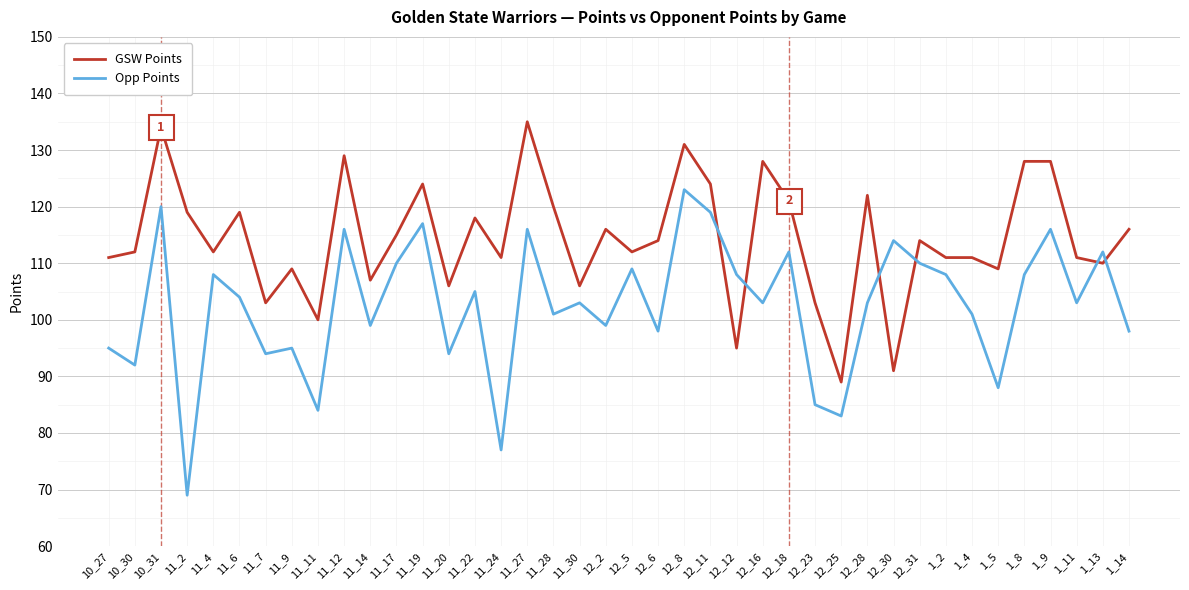

Which category has the highest value across all series?

11_27